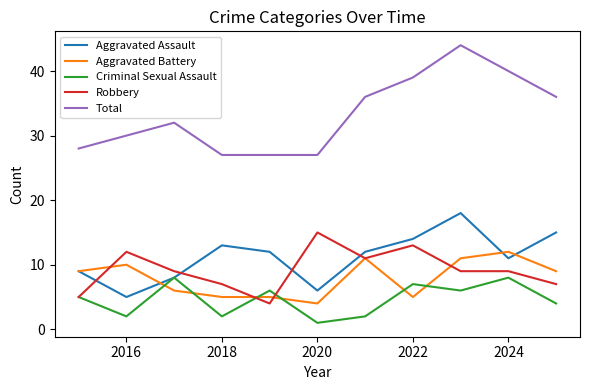

True or false: Criminal Sexual Assault and Aggravated Battery intersect in this chart.

True